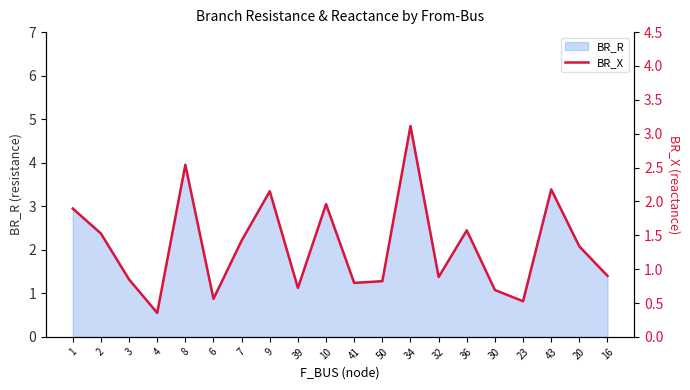

Is it true that the value at 43 is 2.2?

True